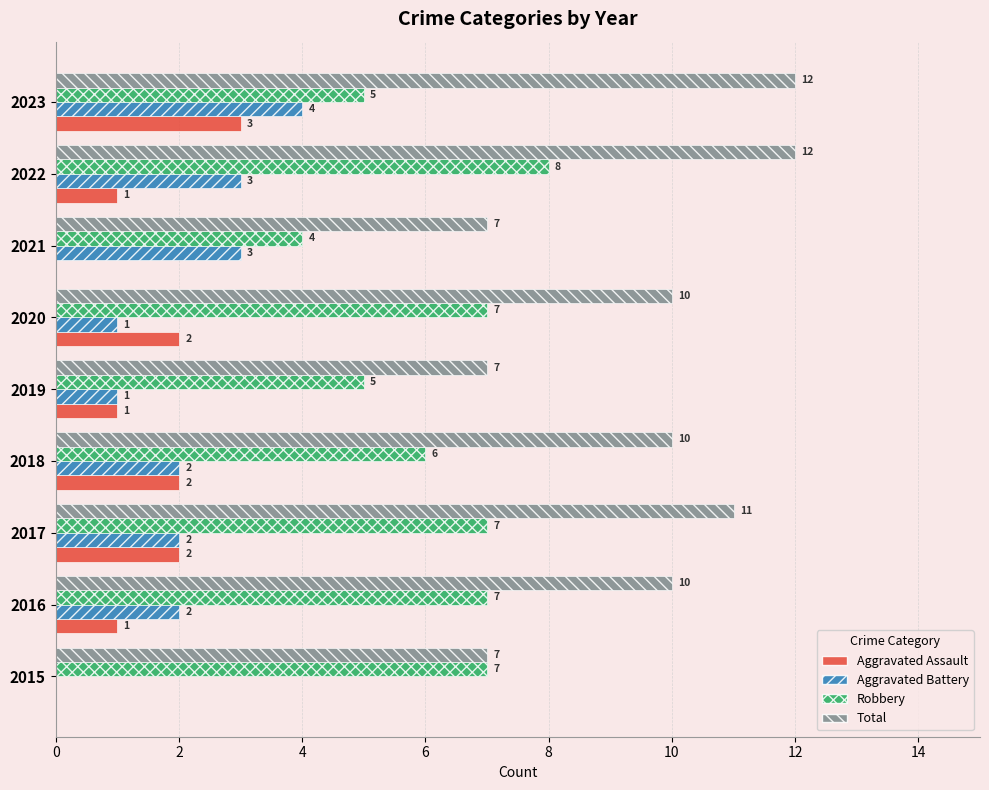

Which series has the largest total across all categories?

Total